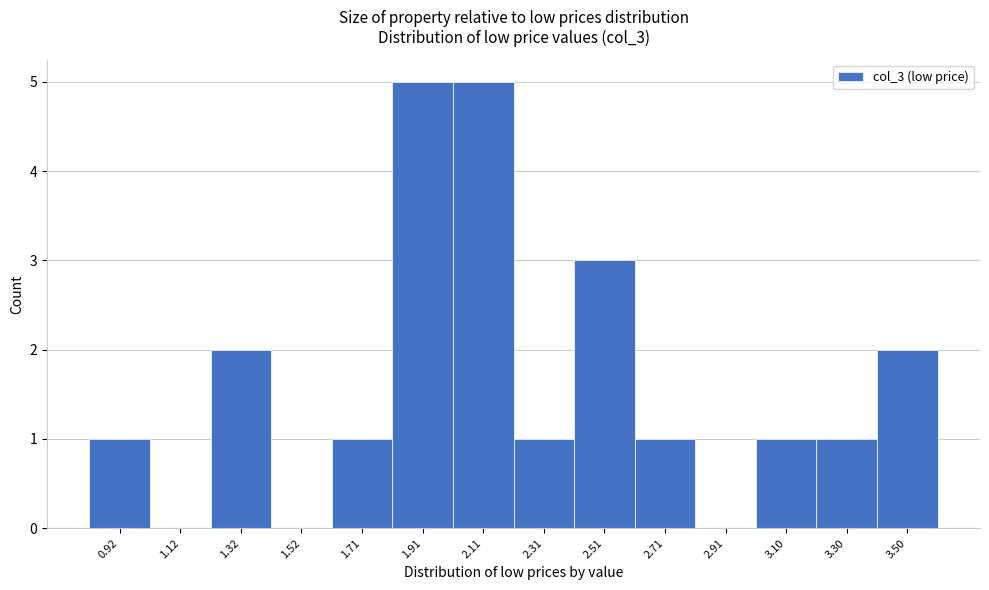

Reading left to right, transcribe all the data shown in this chart.

0.92=1	1.12=0	1.32=2	1.52=0	1.71=1	1.91=5	2.11=5	2.31=1	2.51=3	2.71=1	2.91=0	3.10=1	3.30=1	3.50=2